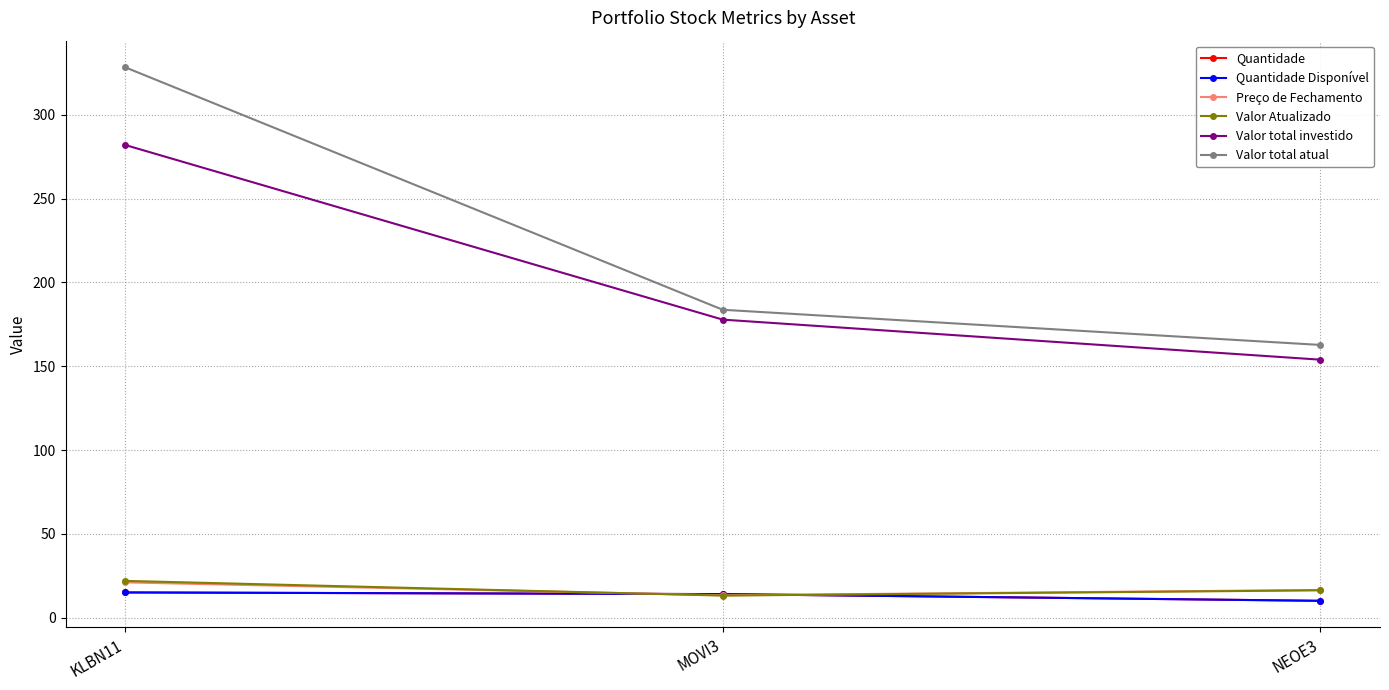

What is the average value of the Valor total atual series?

224.9